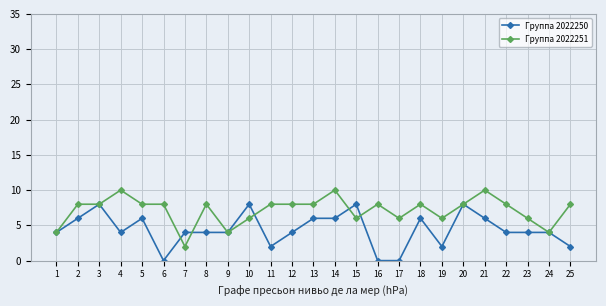

What value does the Группа 2022251 series have at 25?

8